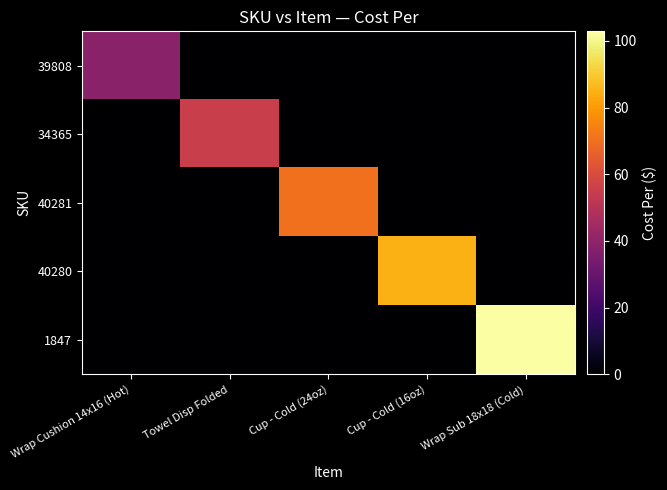

What is the spread (max minus min) of values at Cup - Cold (24oz)?

70.7